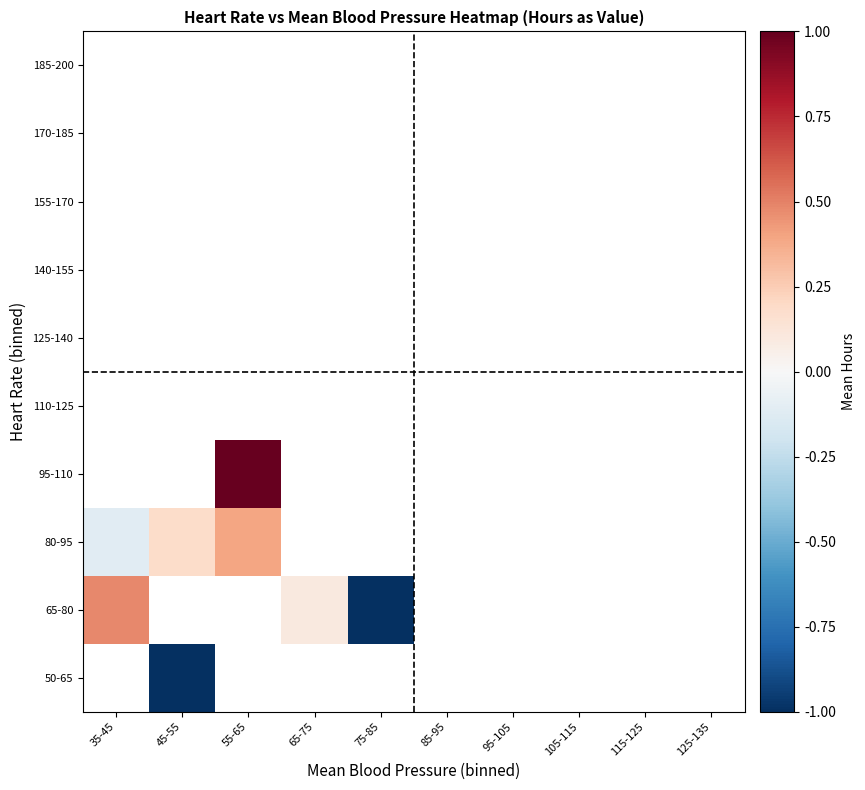

Is the value of 50-65 at 45-55 greater than the value of 80-95 at 105-115?

No